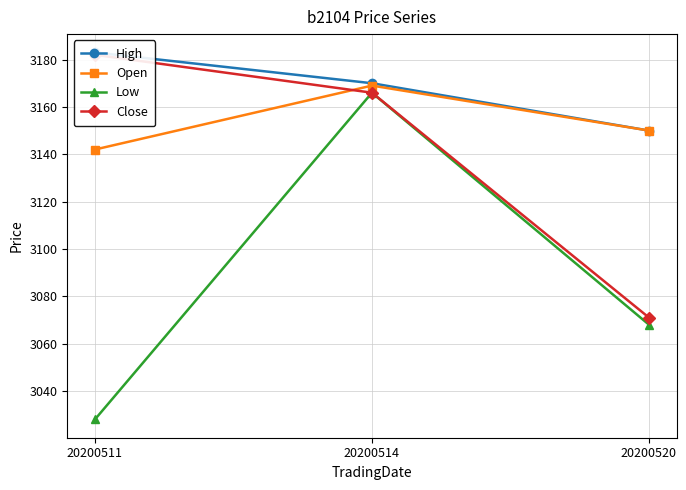

Rank the series by their maximum value, from highest to lowest.

High, Close, Open, Low